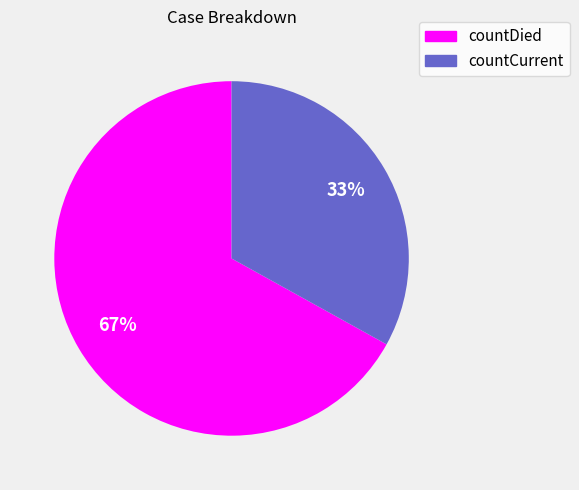

Between countCurrent and countDied, which is larger?

countDied